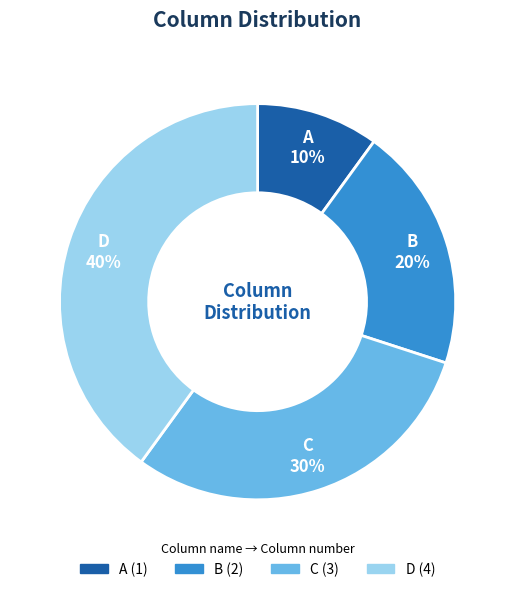

Do D and B together represent more than half of the pie?

Yes